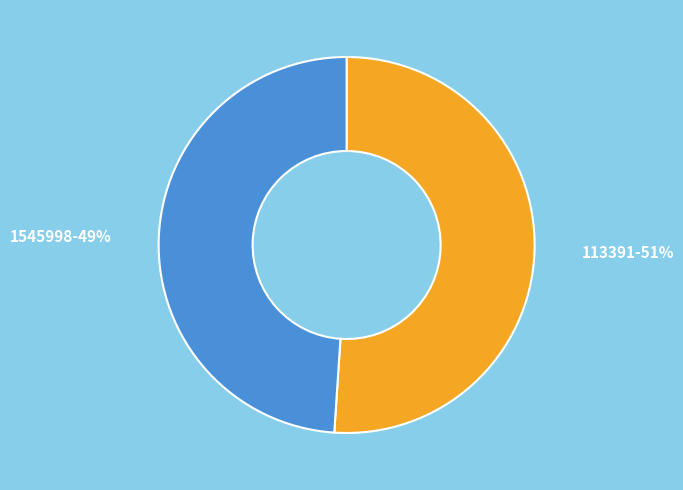

To the nearest percent, what is the difference between the largest and smallest slice percentages?

2%